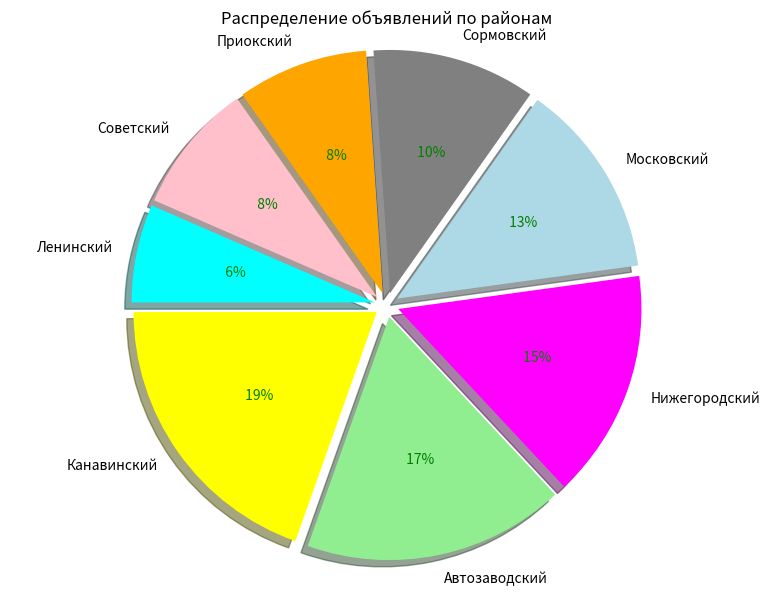

Which has a higher value, Ленинский or Канавинский?

Канавинский